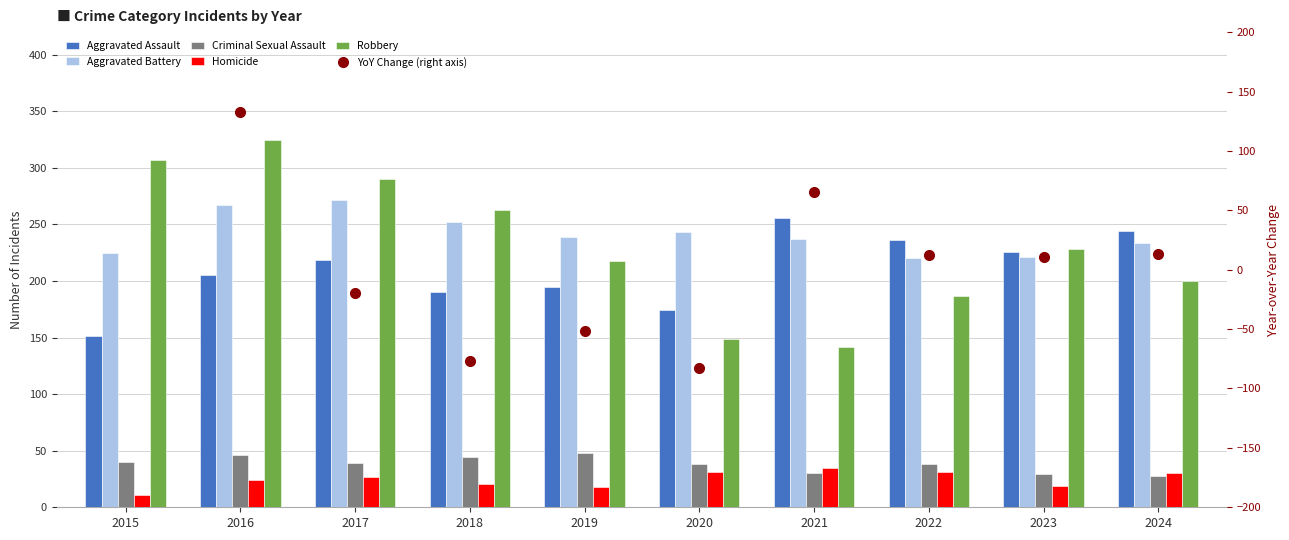

The value of Criminal Sexual Assault at 2024 is 28. True or false?

True